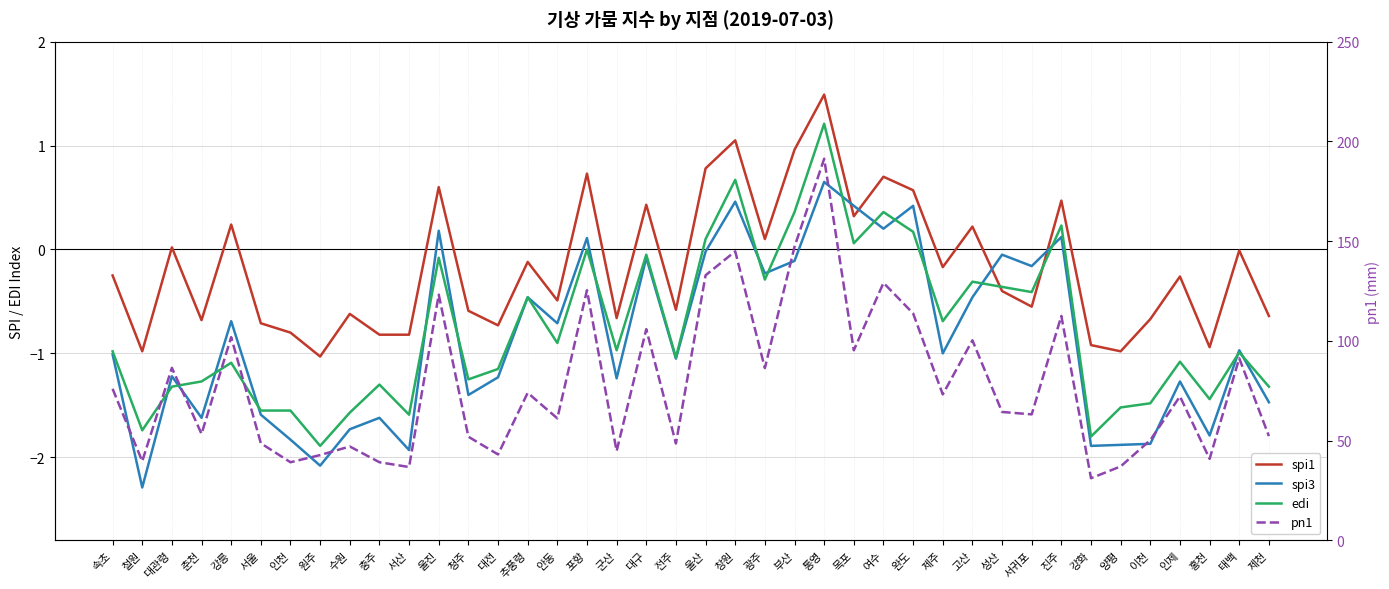

Is the value of edi at 추풍령 greater than the value of spi3 at 충주?

Yes